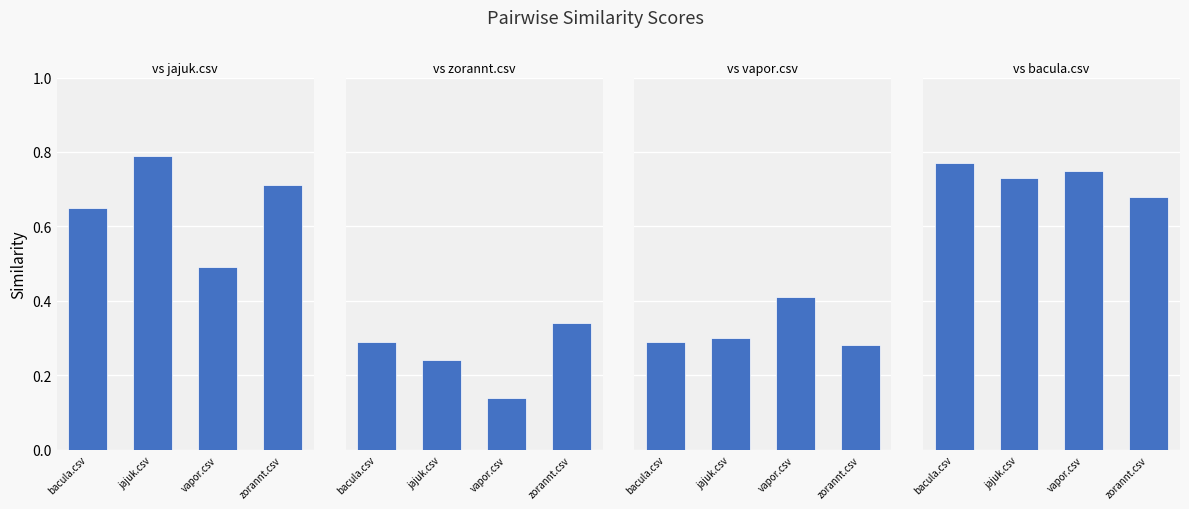

What is the label of the 1st bar from the right?

zorannt.csv